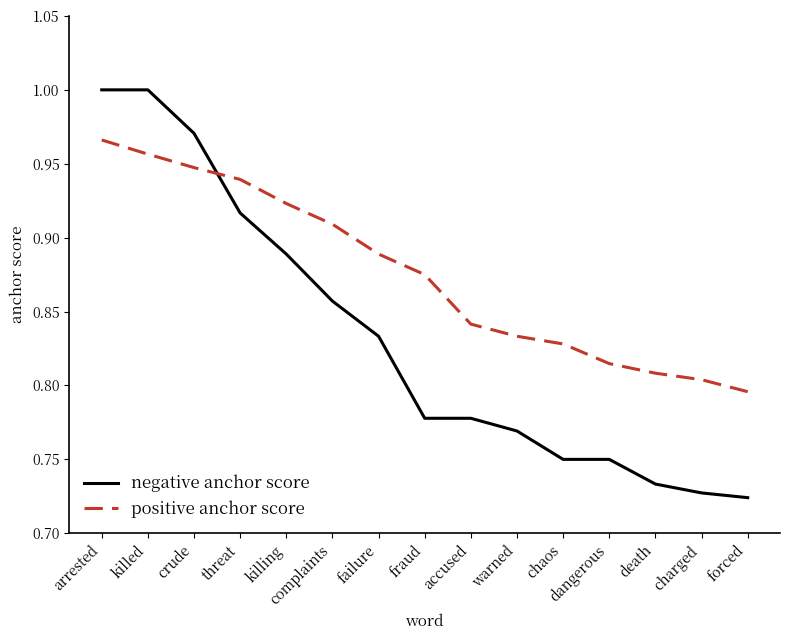

What position from the left is warned?

10